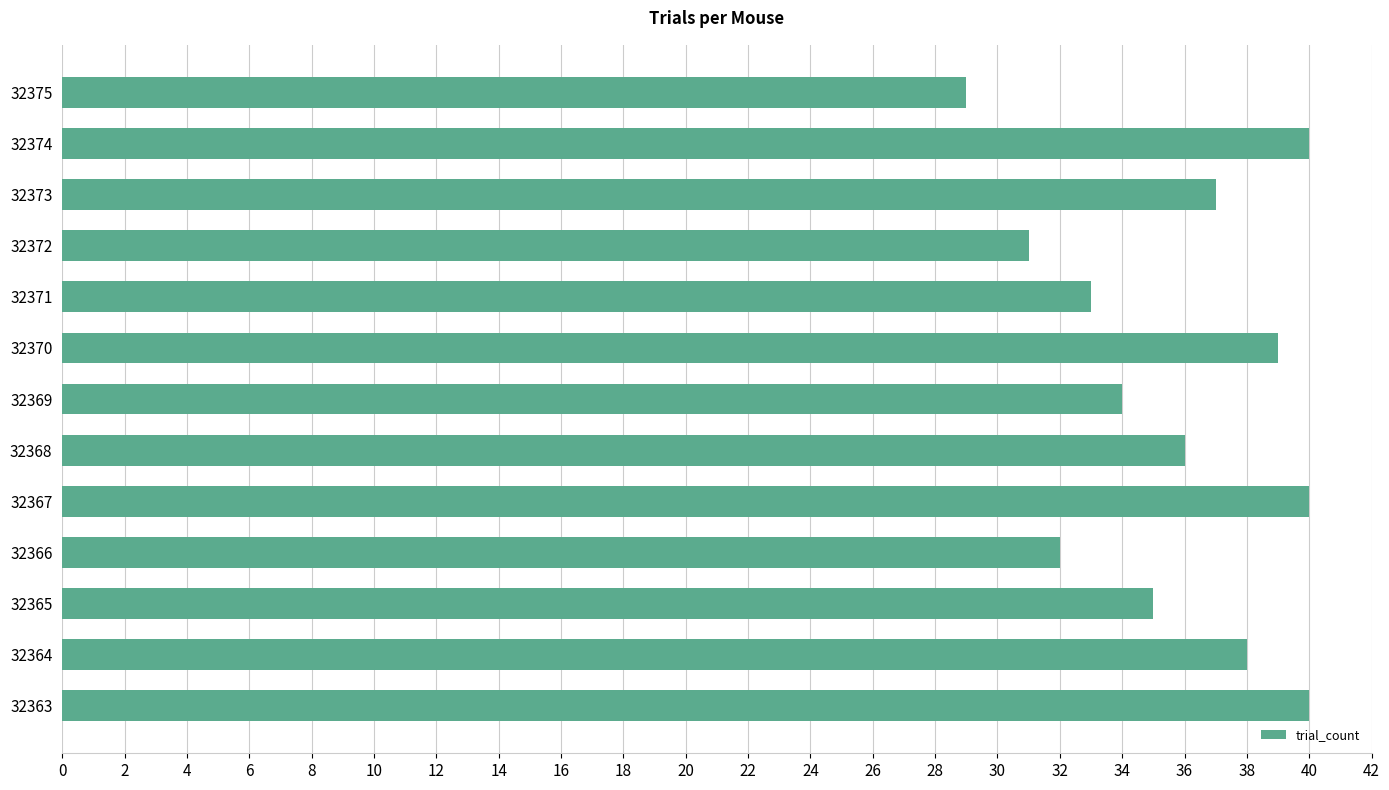

What is the sum of all values?

464